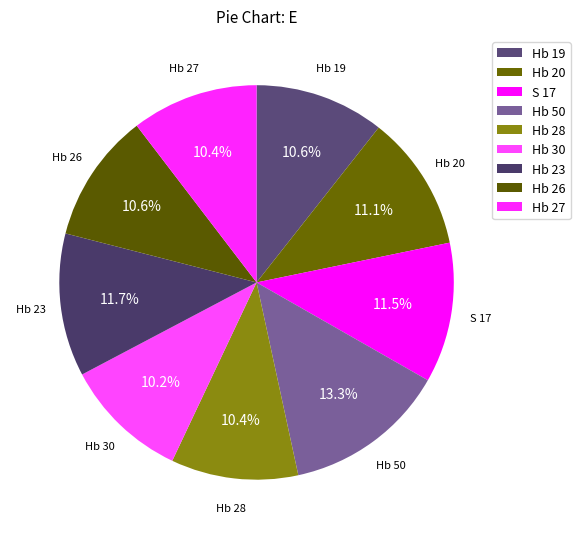

How many segments does this pie chart have?

9